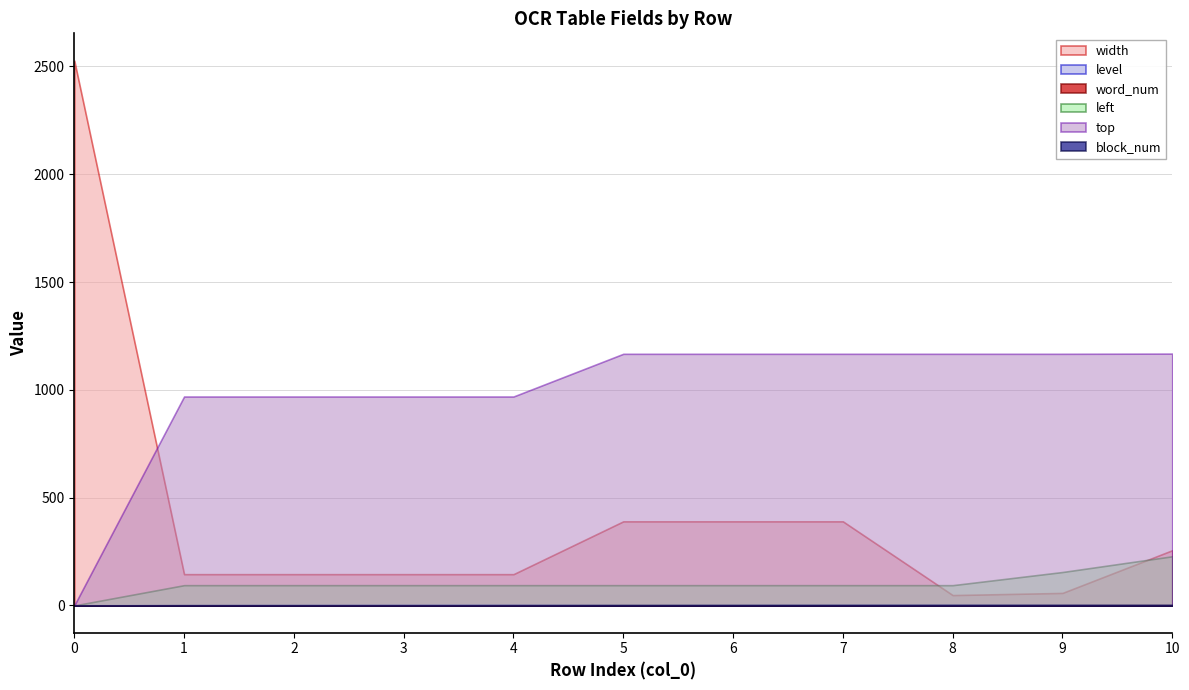

How many categories are shown in the chart?

11